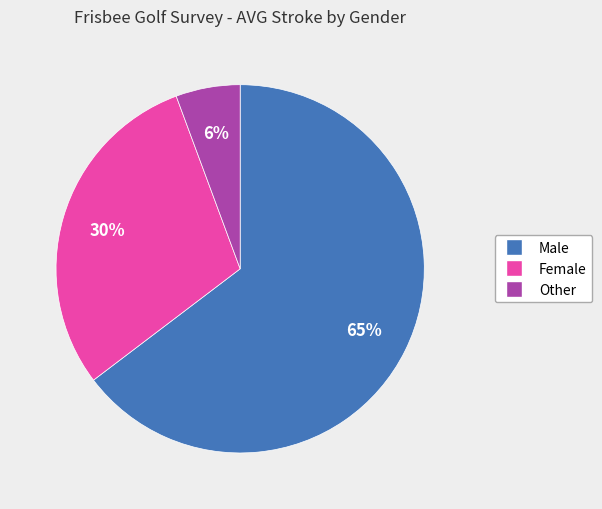

Which slice is the largest?

Male